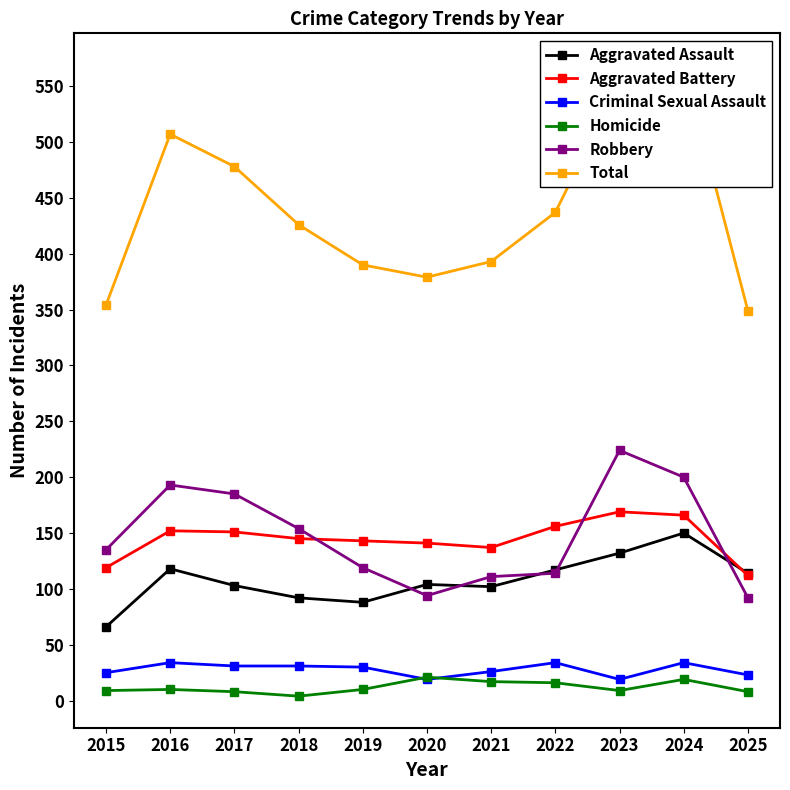

What is the smallest value displayed?

4